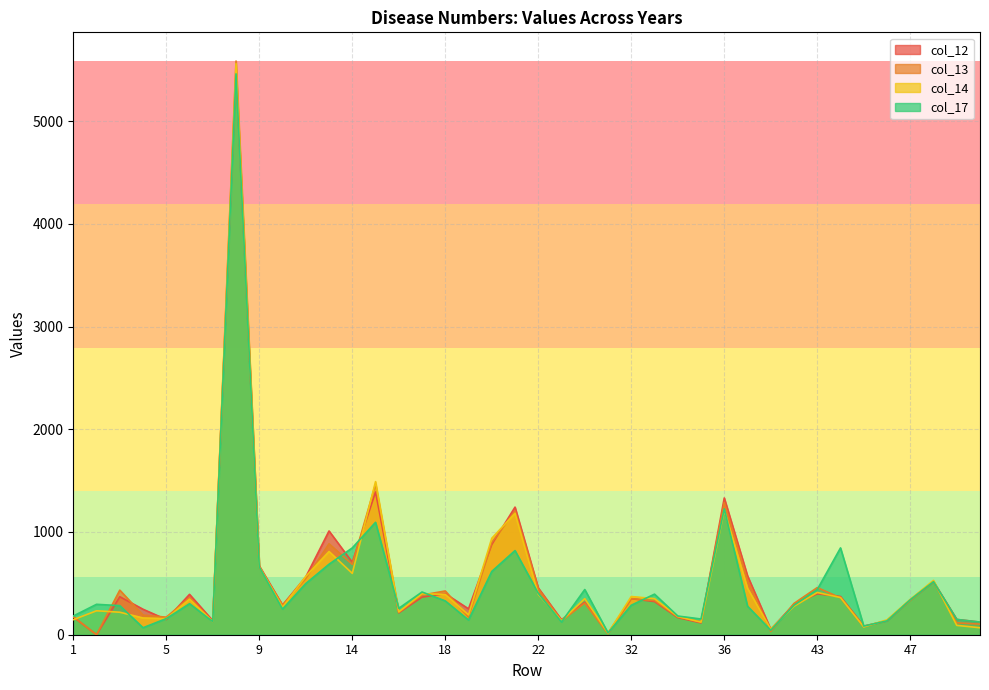

Rank the categories by col_12 value from highest to lowest.

8, 15, 36, 21, 13, 20, 14, 9, 37, 11, 48, 22, 18, 43, 6, 44, 3, 17, 32, 47, 33, 30, 39, 10, 19, 4, 16, 1, 34, 49, 5, 23, 7, 46, 50, 35, 45, 38, 31, 2